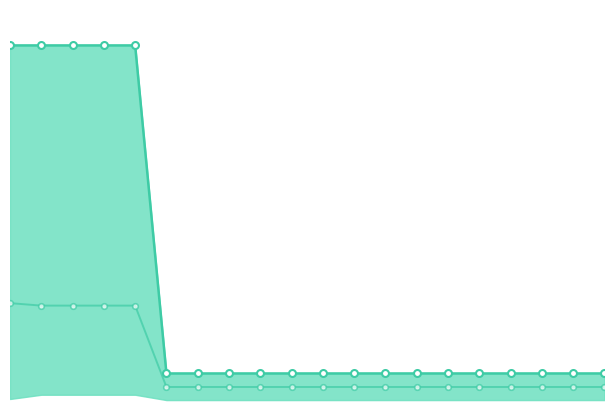

Is the value of best at 15 greater than the value of mean at 10?

No